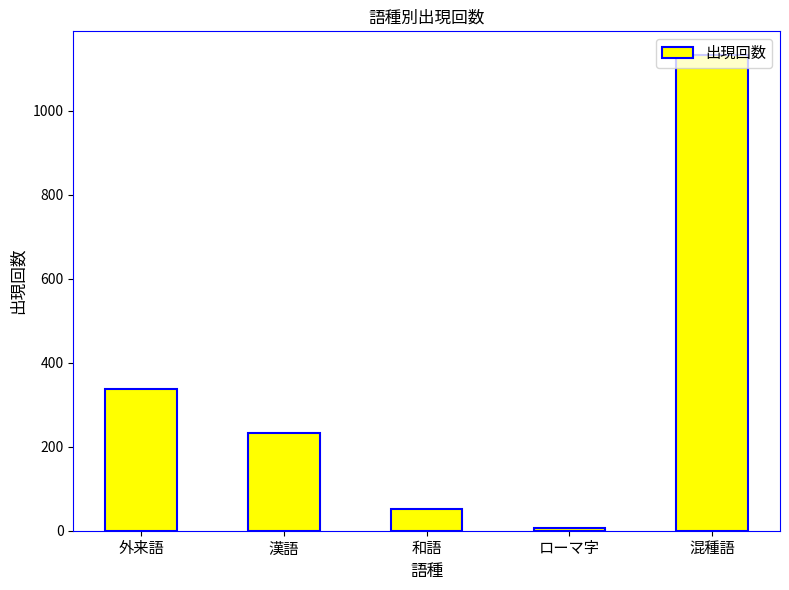

What is the label of the 3rd bar from the left?

和語